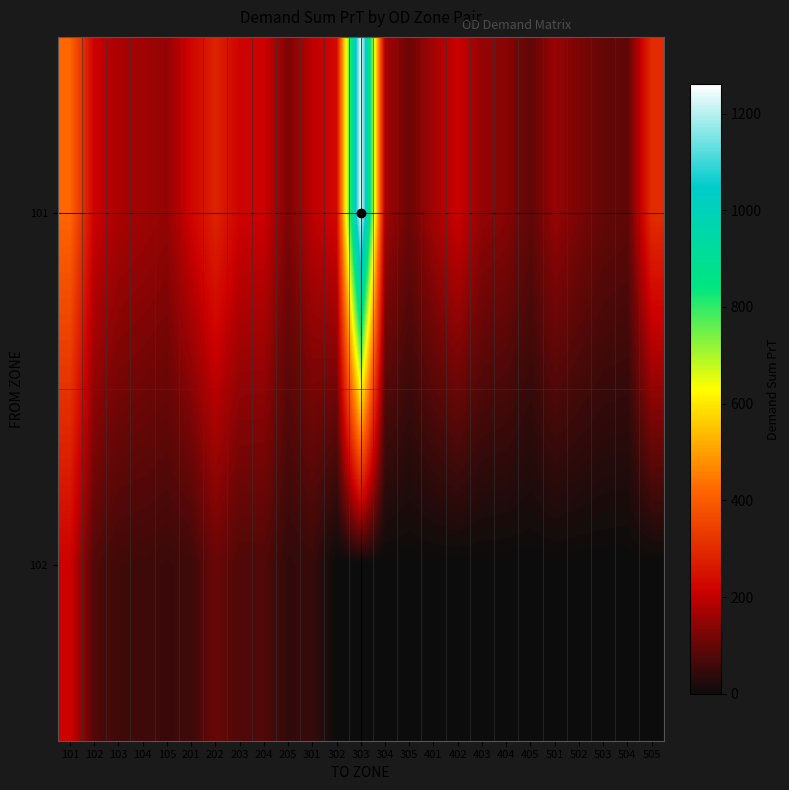

Reading right to left, transcribe all the data shown in this chart.

row_0: 505=302.8	504=92.2	503=99.0	502=124.1	501=154.4	405=94.2	404=137.3	403=150.2	402=212.8	401=169.0	305=106.9	304=166.9	303=1261.4	302=230.0	301=194.4	205=125.9	204=214.4	203=218.2	202=283.5	201=221.2	105=151.2	104=164.5	103=175.3	102=213.9	101=419.5
row_1: 505=0.0	504=0.0	503=0.0	502=0.0	501=0.0	405=0.0	404=0.0	403=0.0	402=0.0	401=0.0	305=0.0	304=0.0	303=0.0	302=0.0	301=48.9	205=42.3	204=75.8	203=74.9	202=103.4	201=56.6	105=52.9	104=57.2	103=59.3	102=77.9	101=215.3